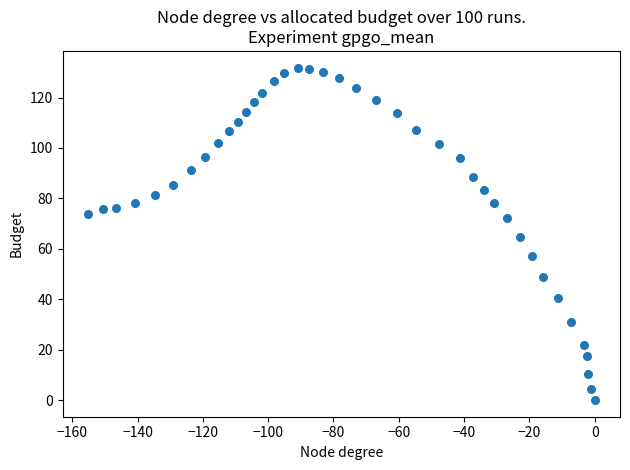

What is the range of Y values (max minus min)?

131.9